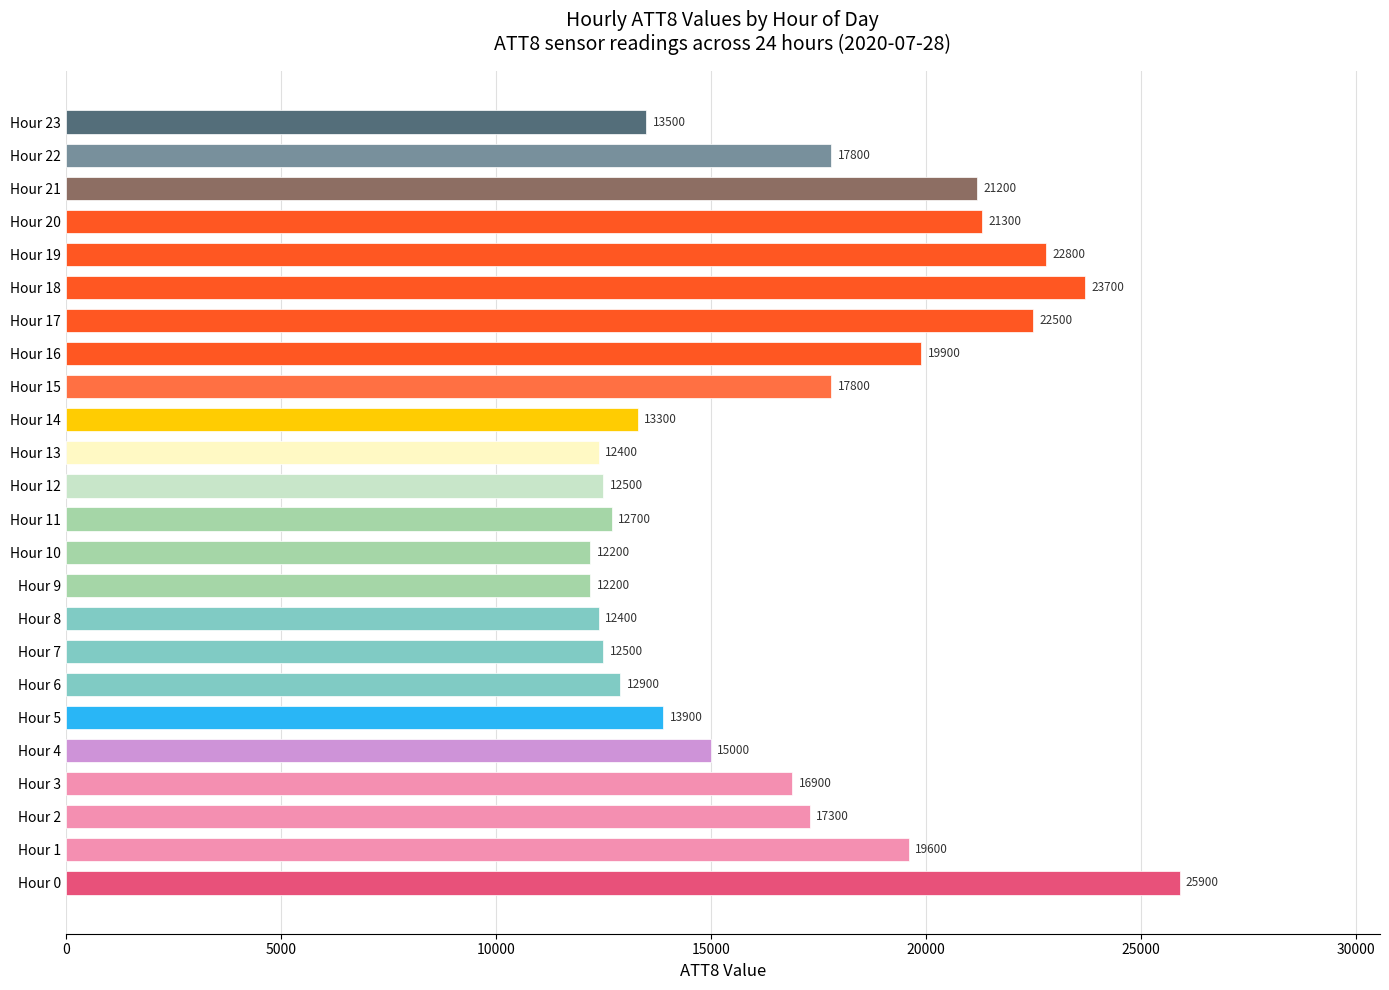

Reading bottom to top, what are all the values shown in this chart?

25900	19600	17300	16900	15000	13900	12900	12500	12400	12200	12200	12700	12500	12400	13300	17800	19900	22500	23700	22800	21300	21200	17800	13500